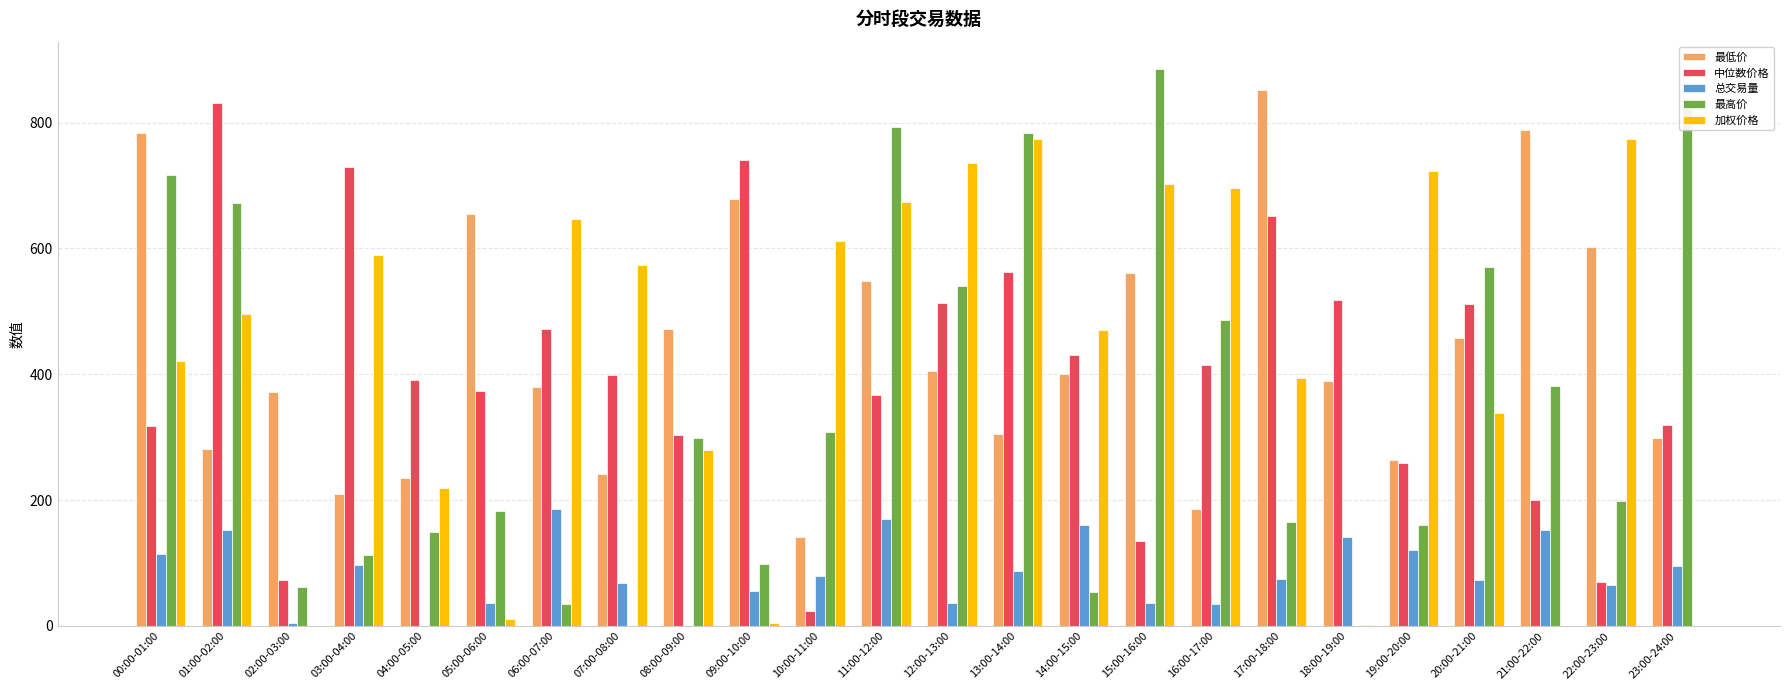

The value of 最高价 at 11:00-12:00 is 254.3. True or false?

False